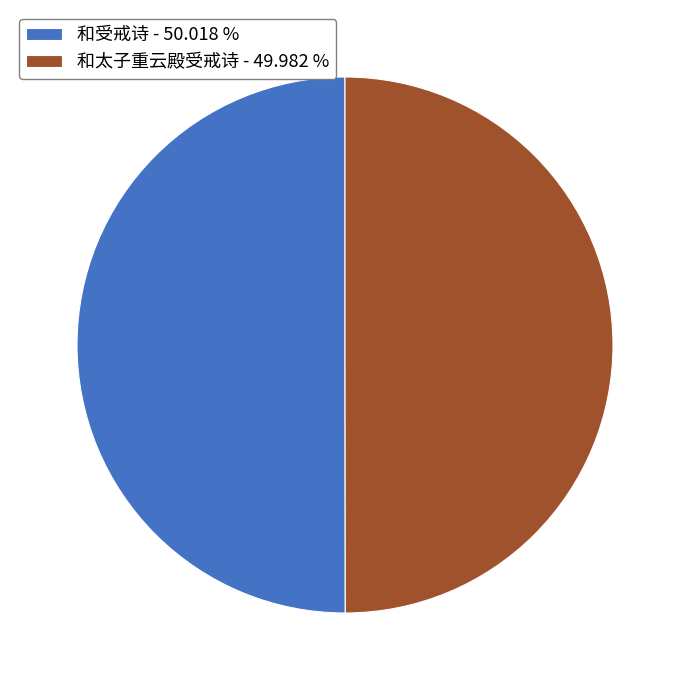

What is the ratio of the value at 和太子重云殿受戒诗 - 49.982 % to the value at 和受戒诗 - 50.018 %?

1.0